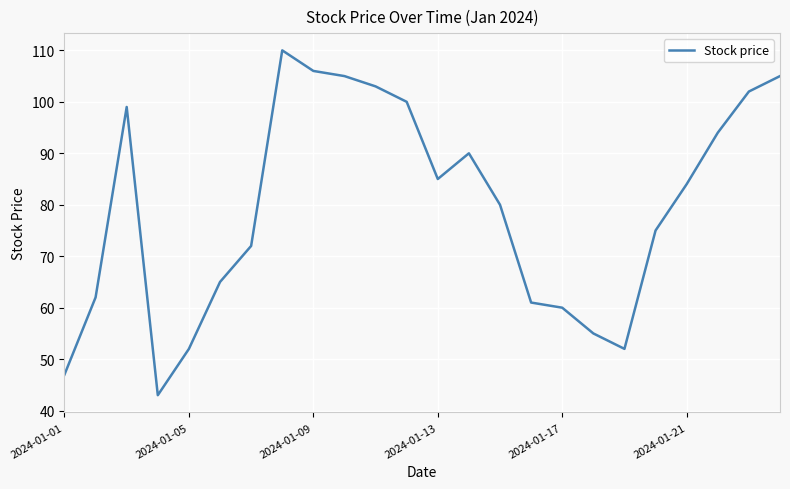

What is the difference between the maximum and minimum values?

67